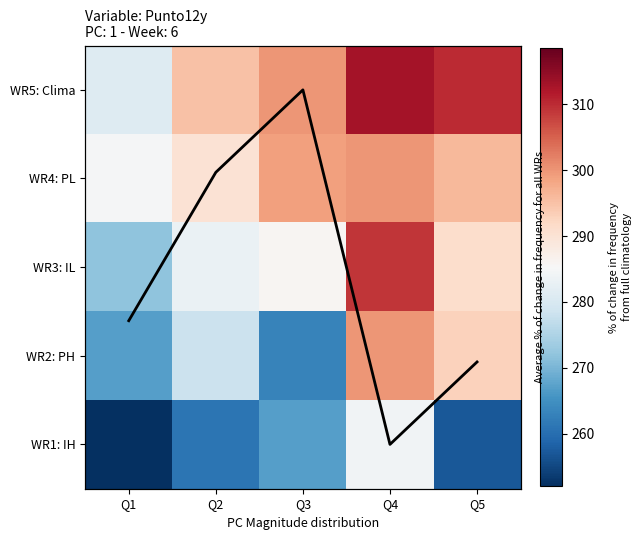

What is the difference between the maximum and minimum values in the WR4: PL series?

15.0